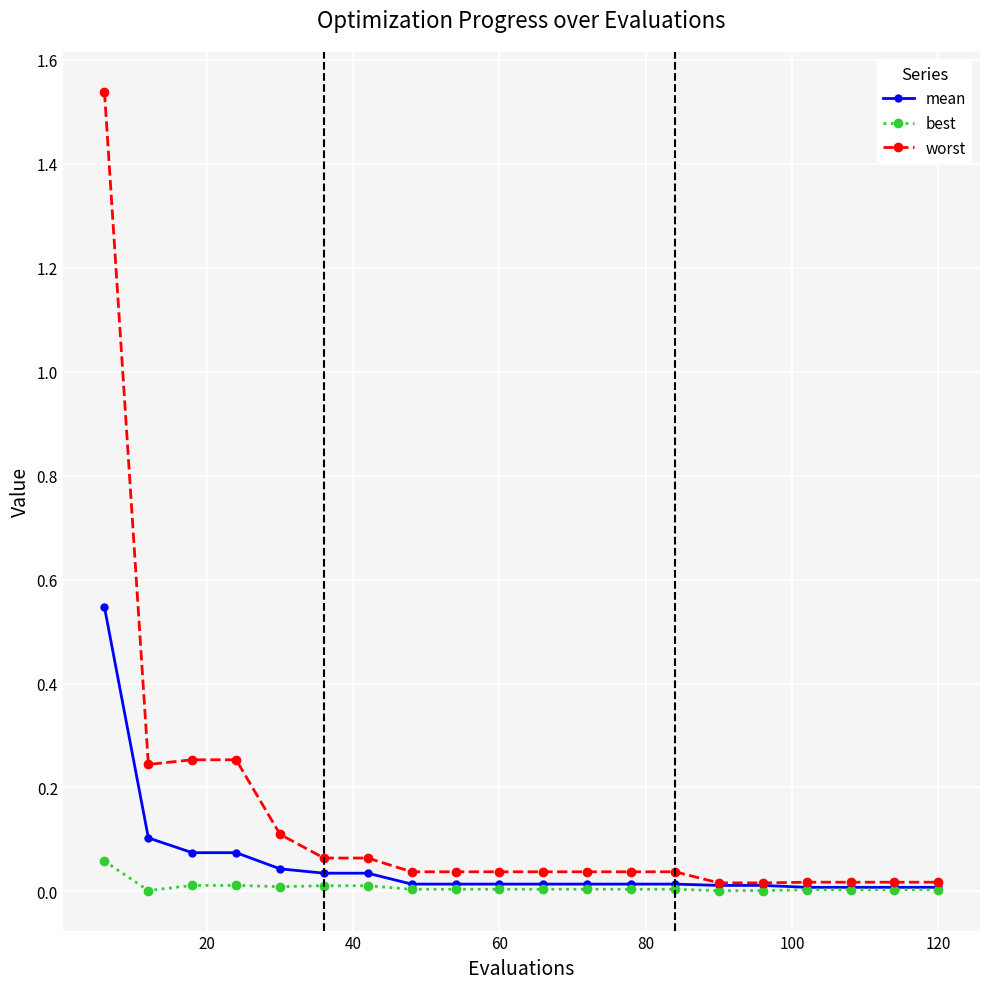

Which series has the largest total across all categories?

worst